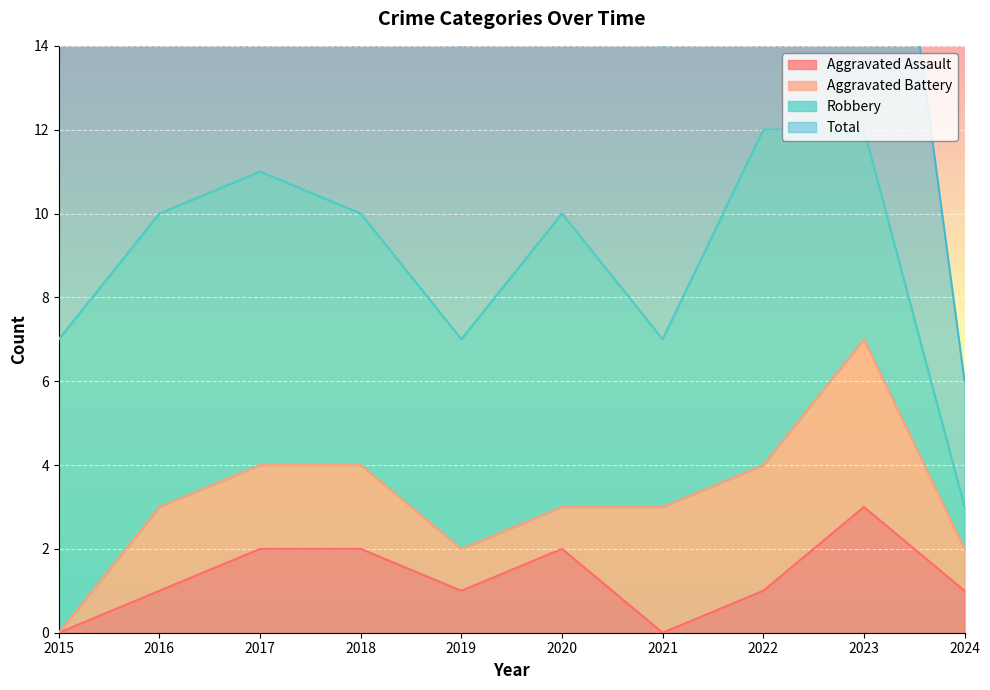

The Aggravated Assault series shows 1 at 2019. True or false?

True